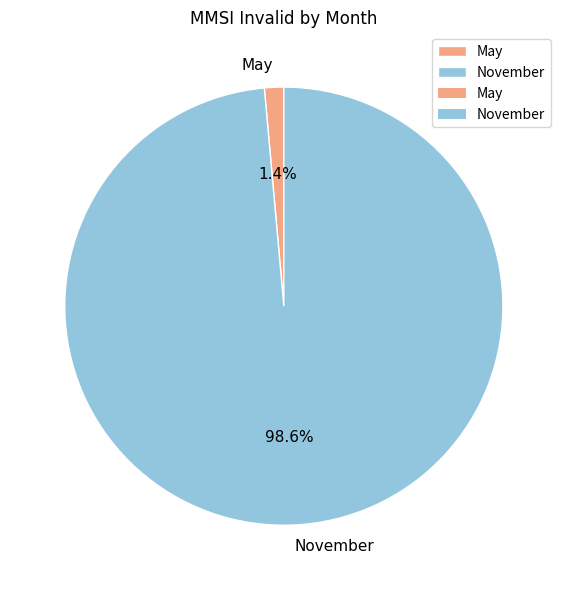

Which has a higher value, May or November?

November